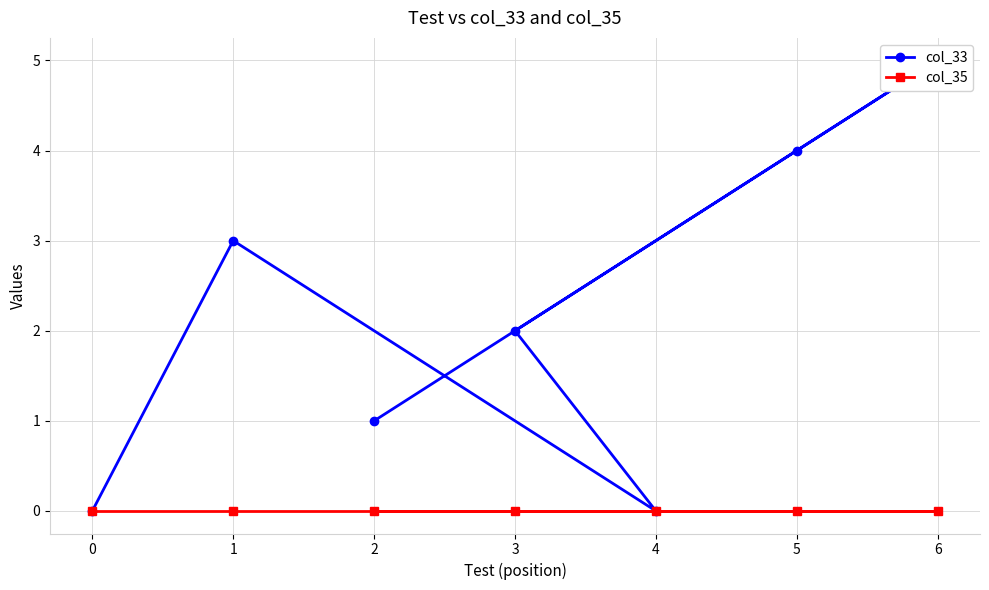

Rank the series by their maximum value, from highest to lowest.

col_33, col_35